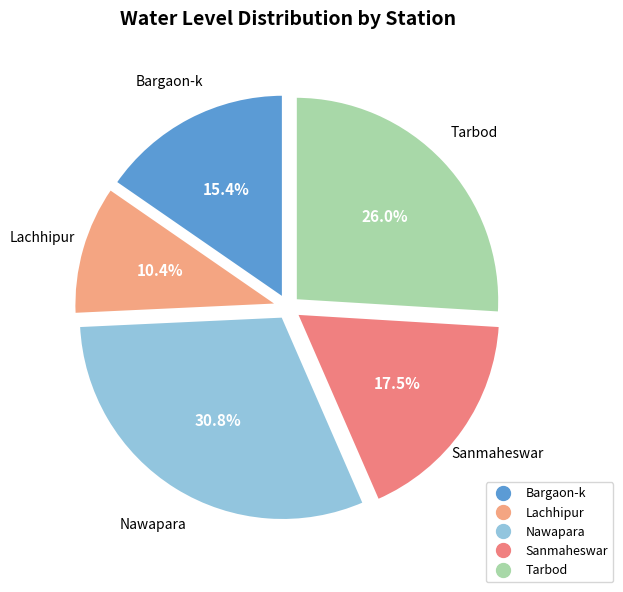

What portion of the pie excludes Bargaon-k?

84.6%